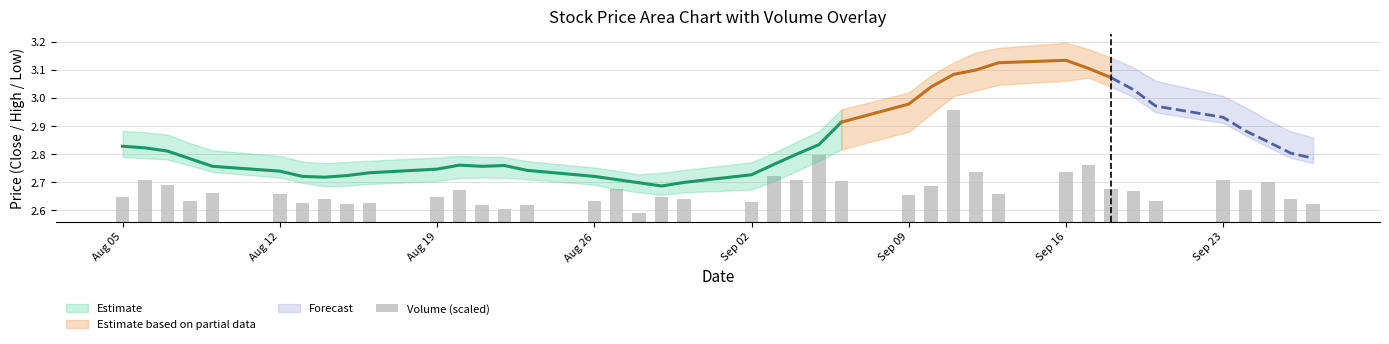

What is the difference between the second highest and second lowest values?

0.2